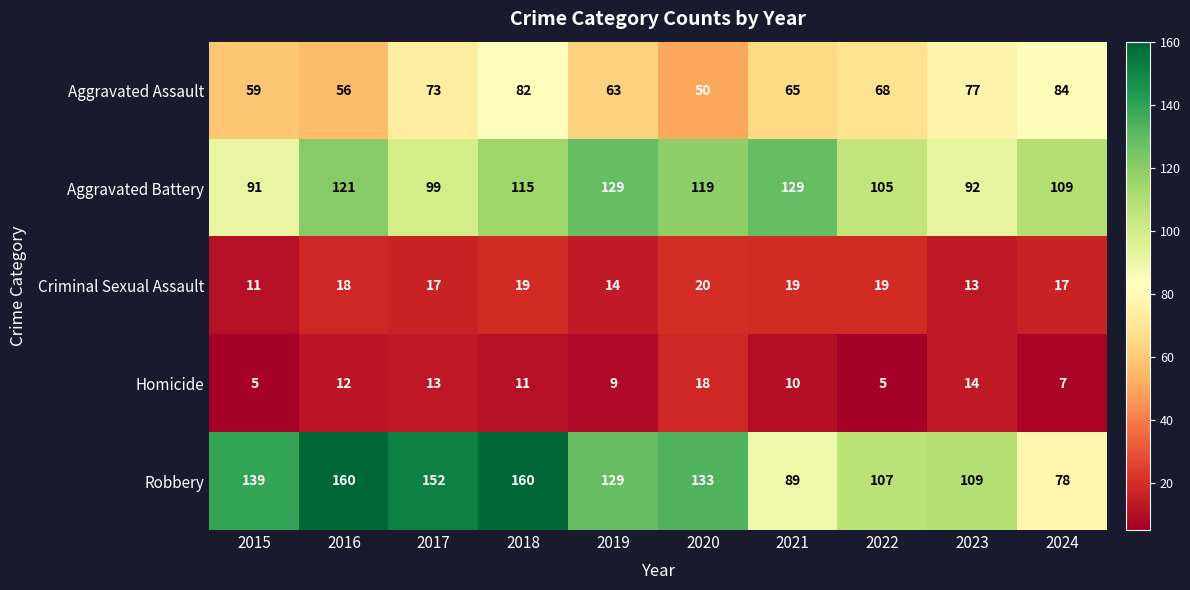

At which category is the sum across all series the highest?

2018